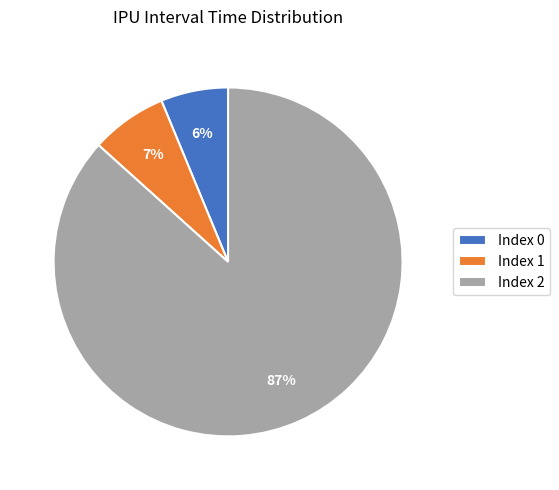

Approximately how many times larger is the value at Index 0 compared to Index 1?

0.9